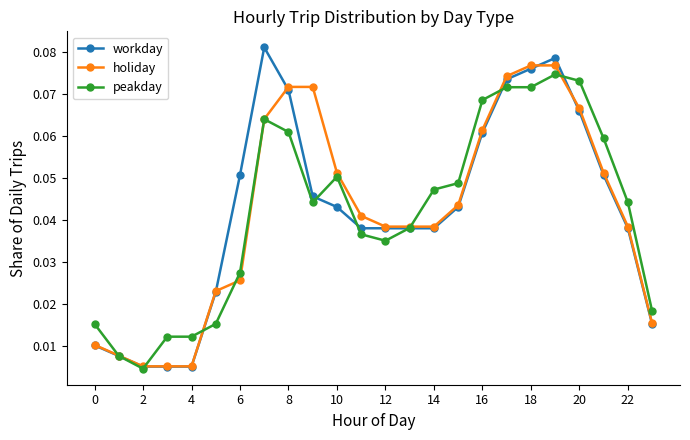

Rank the series by their average value, from highest to lowest.

workday, holiday, peakday